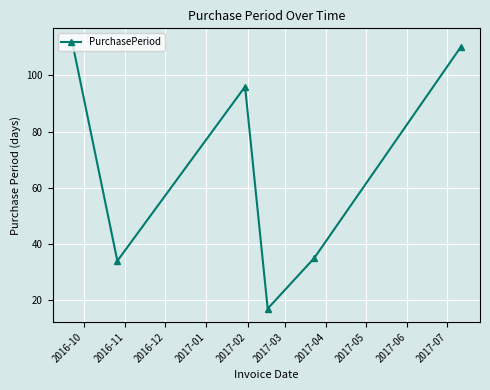

What is the smallest value displayed?

17